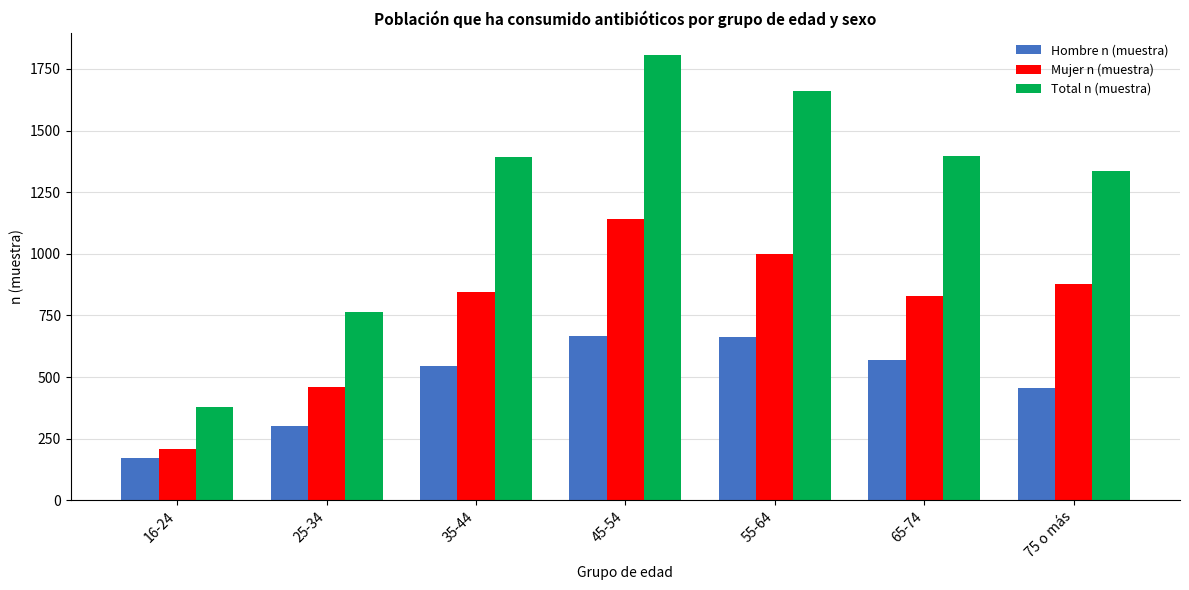

Rank the categories by Mujer n (muestra) value from lowest to highest.

16-24, 25-34, 65-74, 35-44, 75 o más, 55-64, 45-54